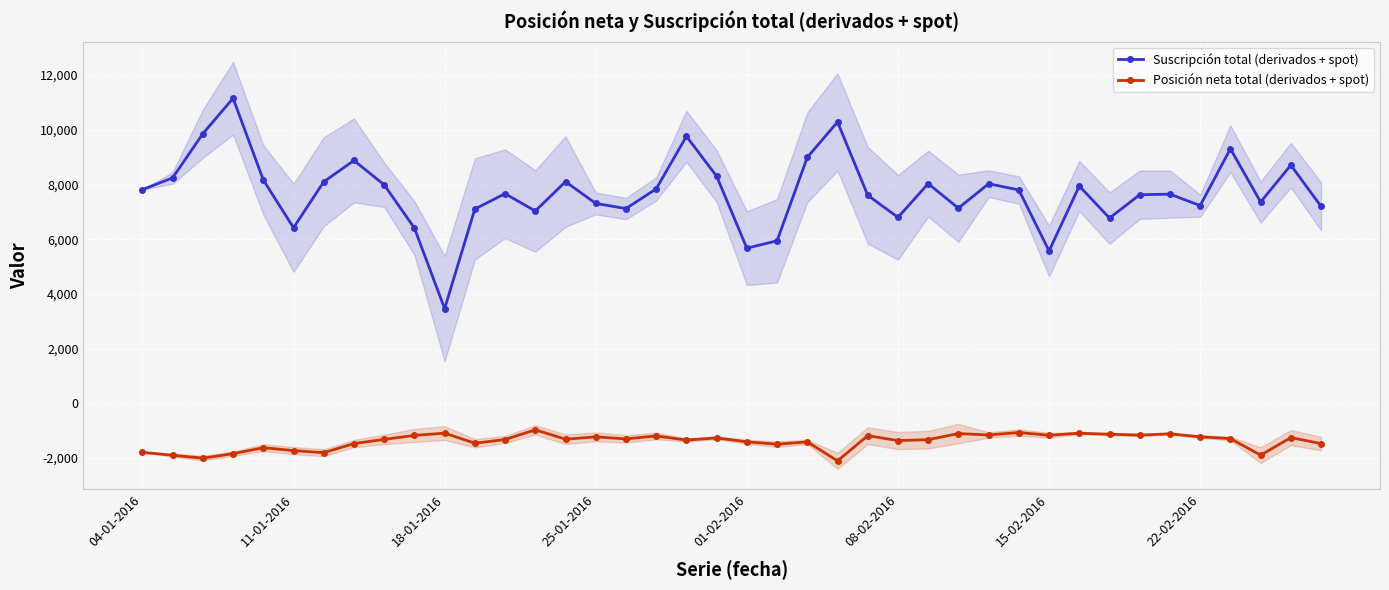

In Suscripción total (derivados + spot), how many points are higher than both neighbors (excluding endpoints)?

12